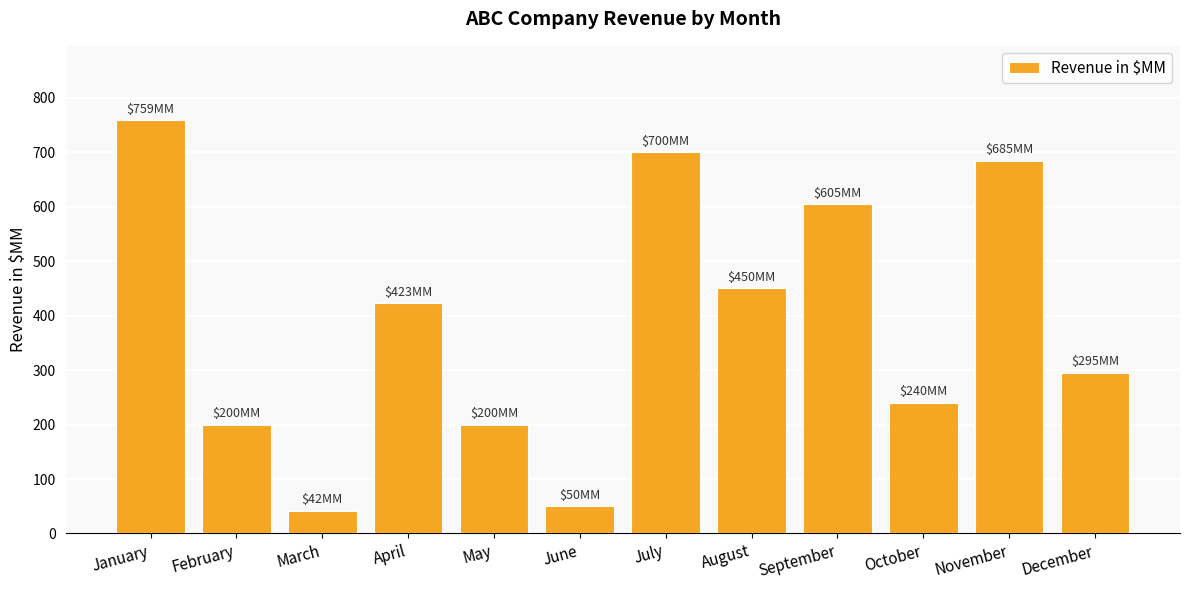

What is the maximum value shown in the chart?

759